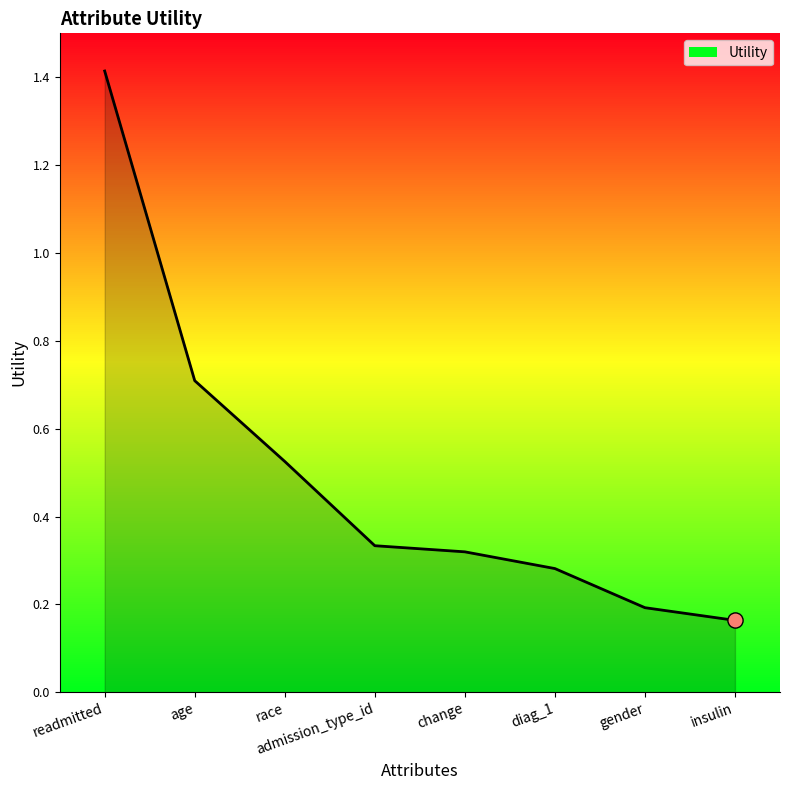

Between readmitted and race, which is larger?

readmitted